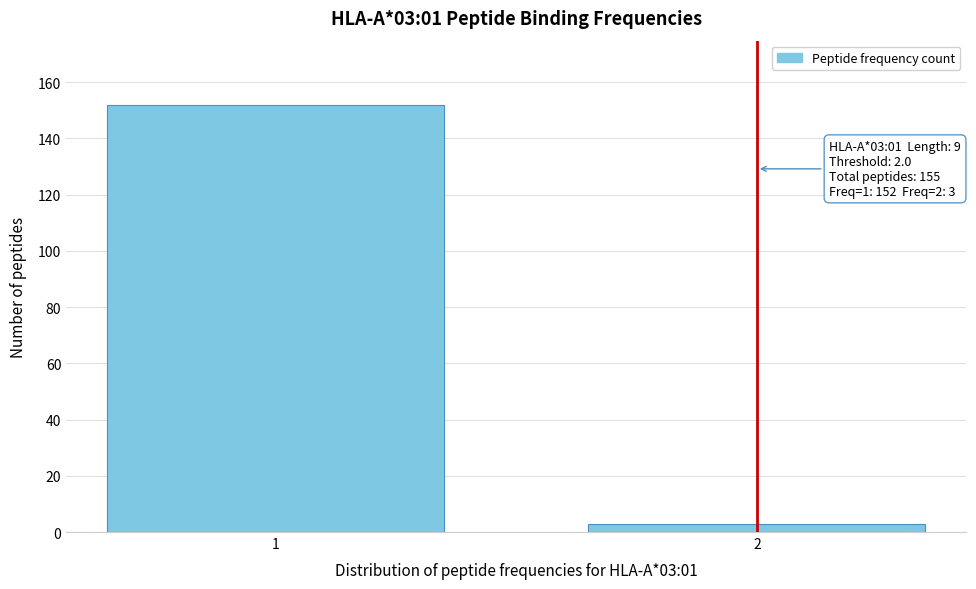

Reading left to right, extract all data points from this chart.

1=152	2=3